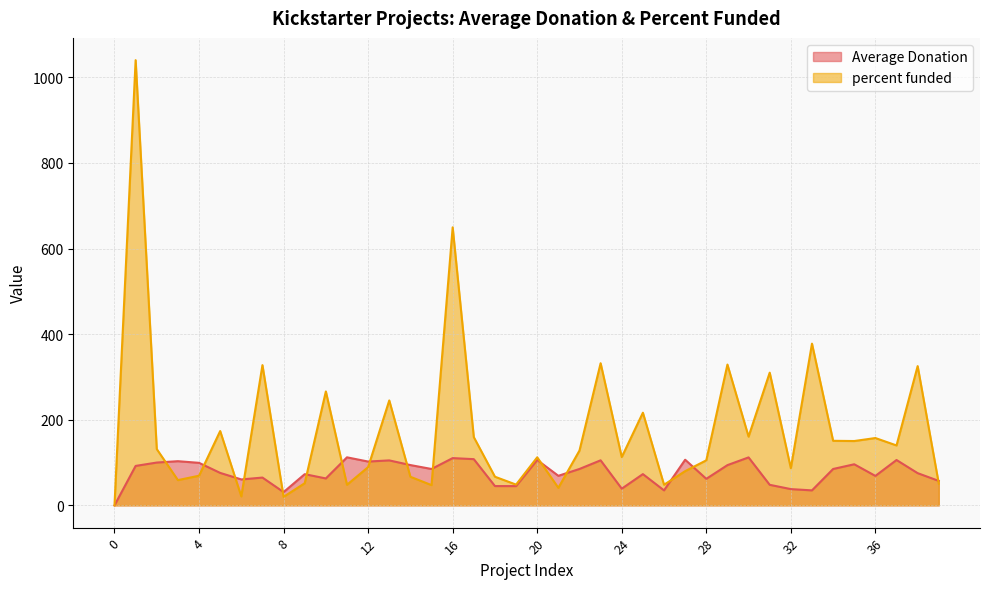

What is the value of the percent funded point at the 18th from the left?

159.4